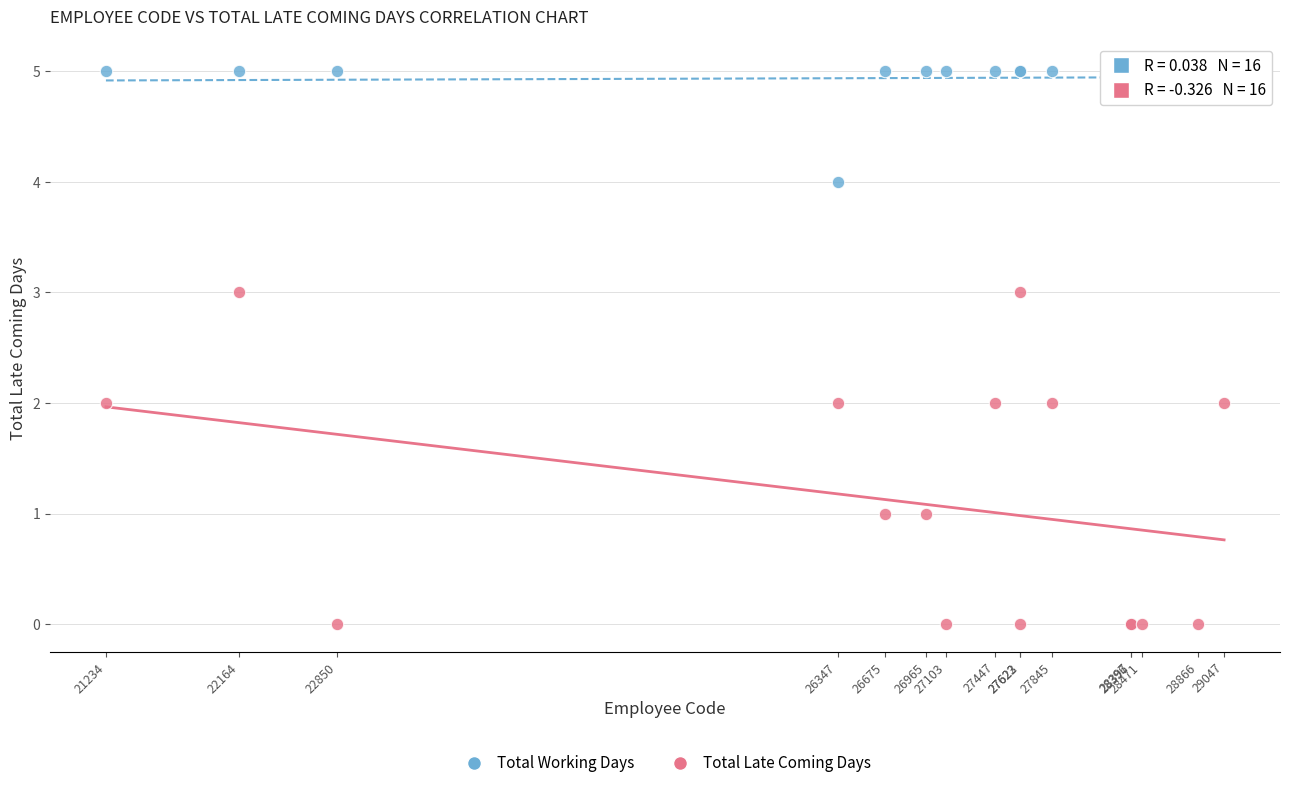

What is the X range (max minus min) for the scatter plot?

7813